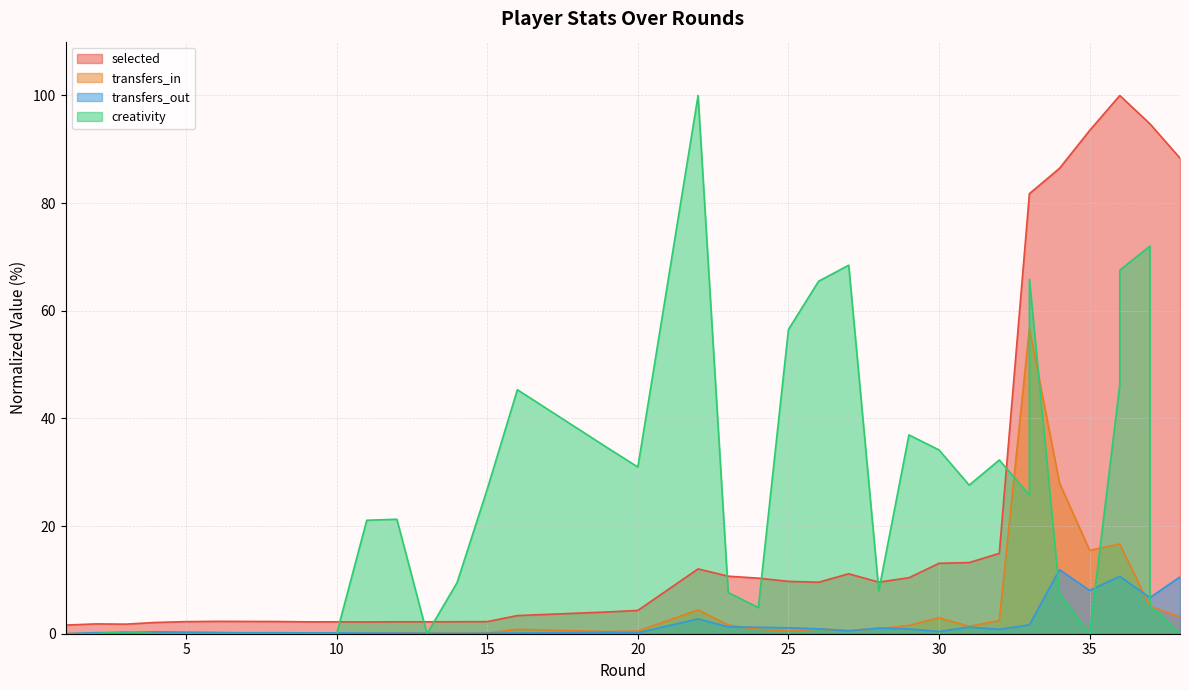

Is it true that transfers_in equals 0.5 at 24?

False